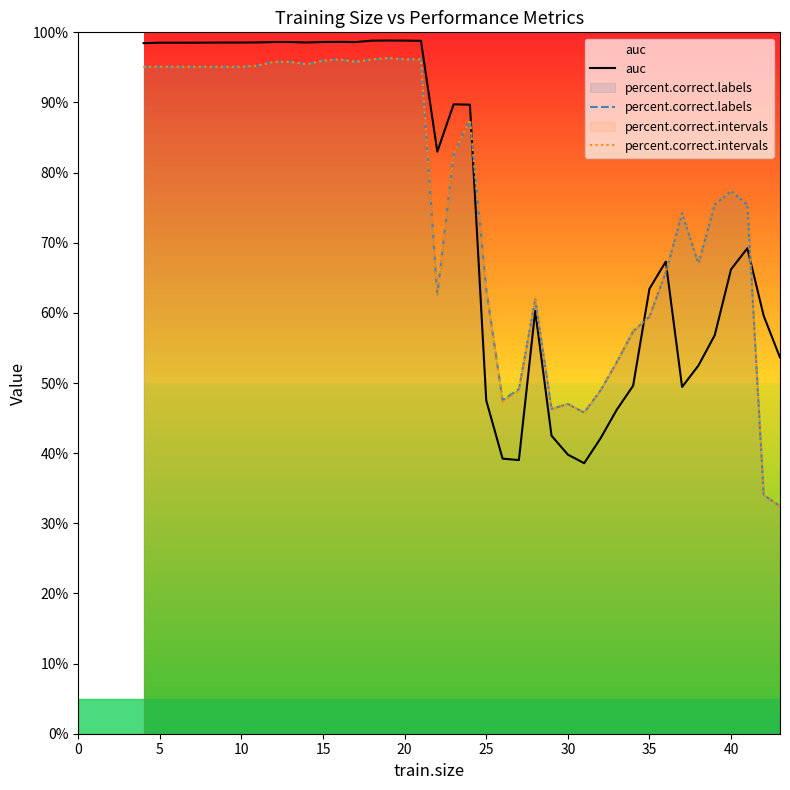

How many times do percent.correct.intervals and auc cross each other?

4